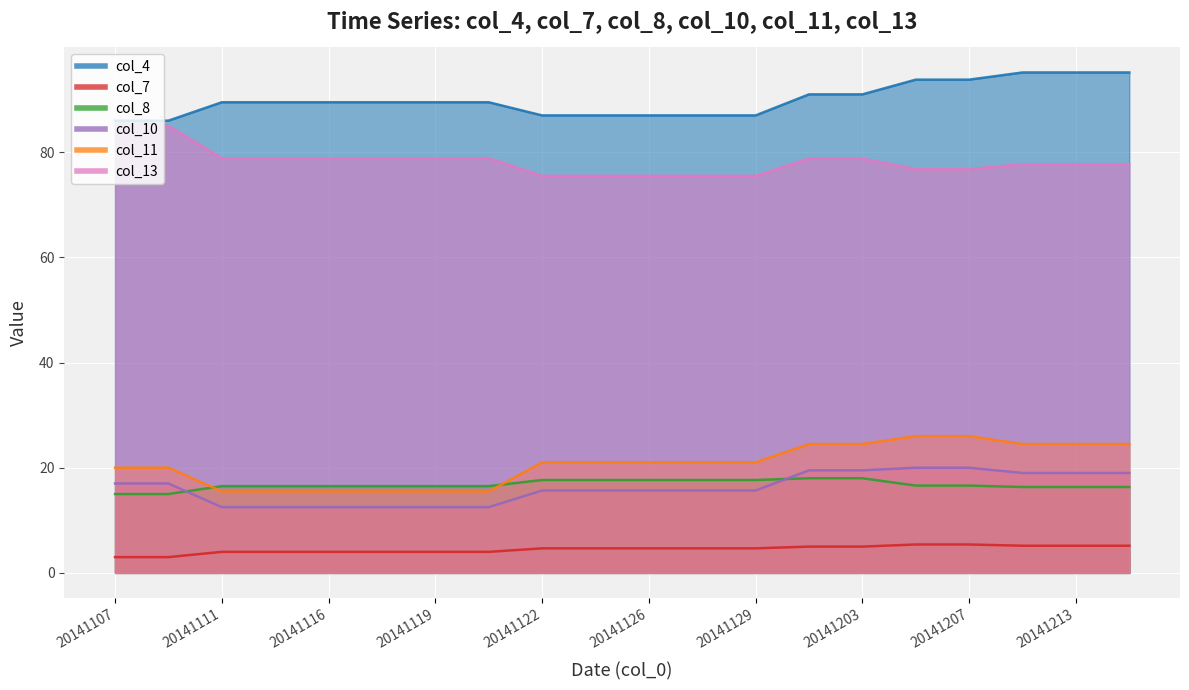

At which label is col_8 closest to 16?

20141209